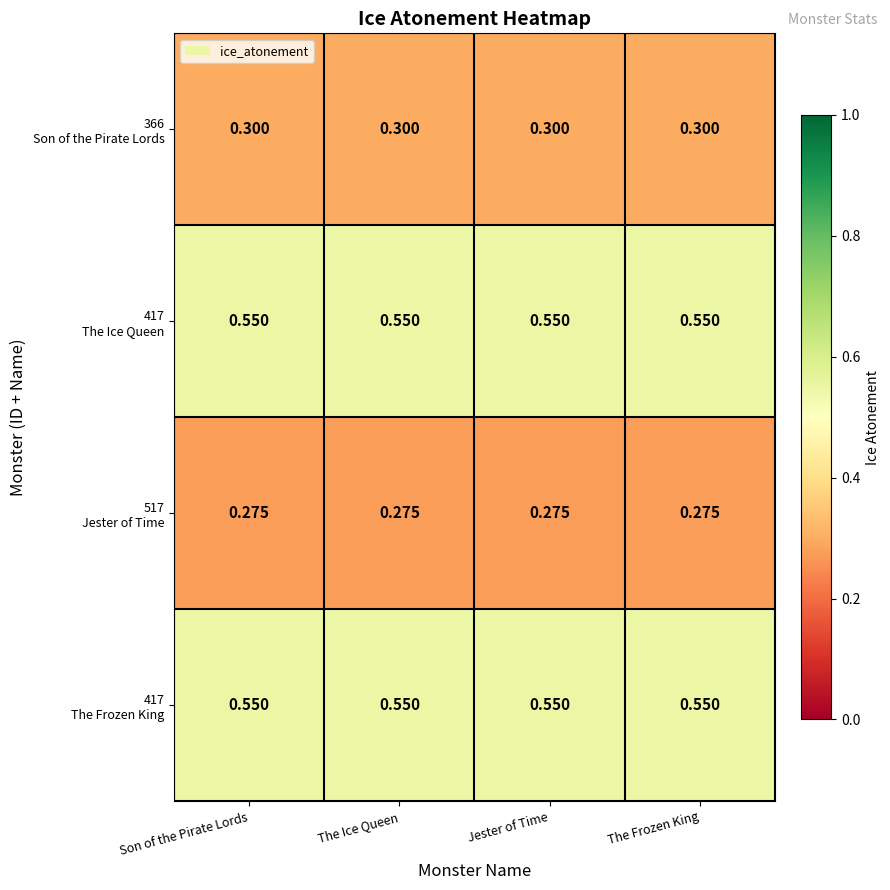

How many distinct data groups are displayed?

4